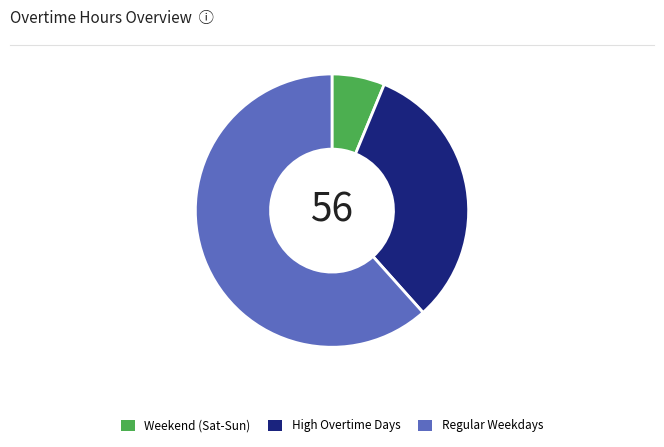

Count the number of slices in the pie.

3